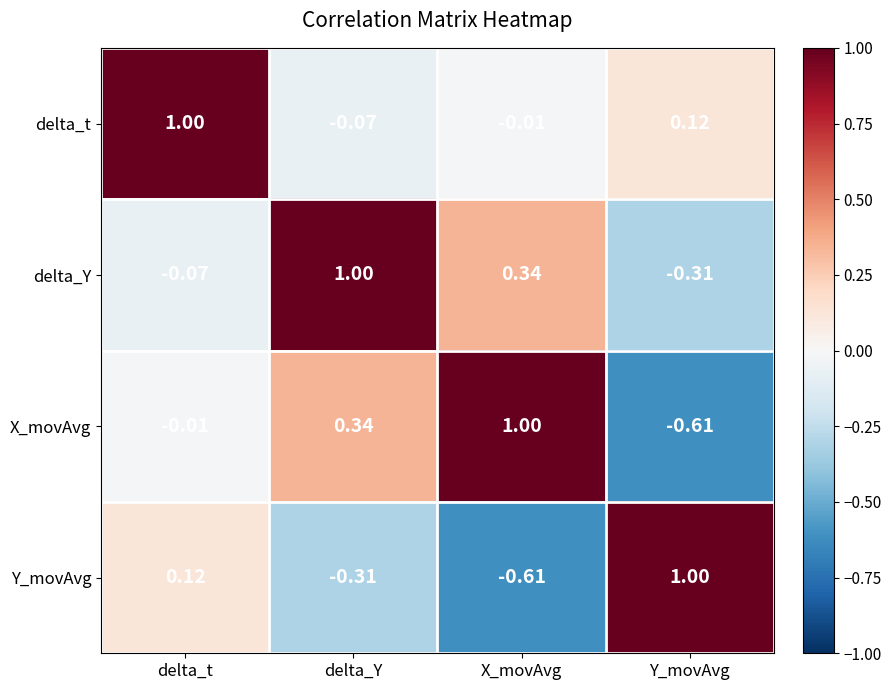

Rank the categories by X_movAvg value from lowest to highest.

Y_movAvg, delta_t, delta_Y, X_movAvg